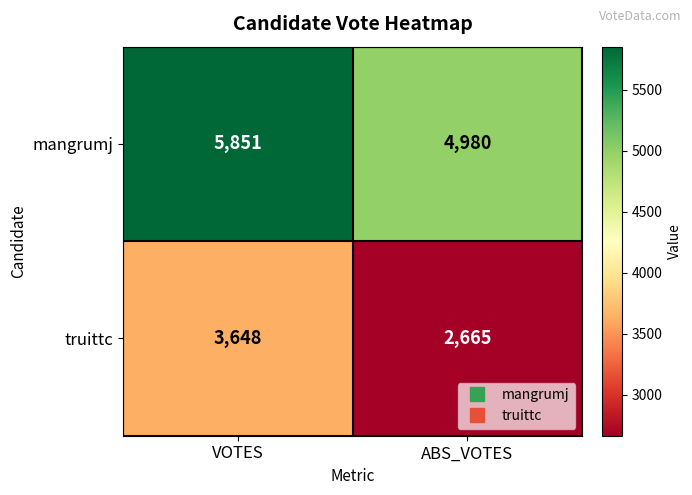

Which category has the lowest value across all series?

ABS_VOTES